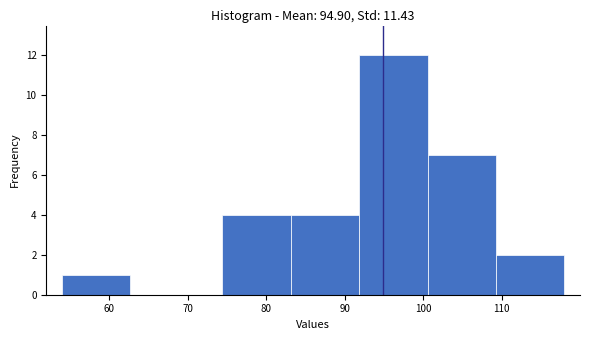

Reading left to right, list every bar in this chart as the range it spans on the x-axis followed by its height. Neither the bar edges nor the heights are printed on the chart, so give them approximately, as read against the axes.

54 to 63: 1
63 to 74: 0
74 to 83: 4
83 to 92: 4
92 to 101: 12
101 to 109: 7
109 to 118: 2